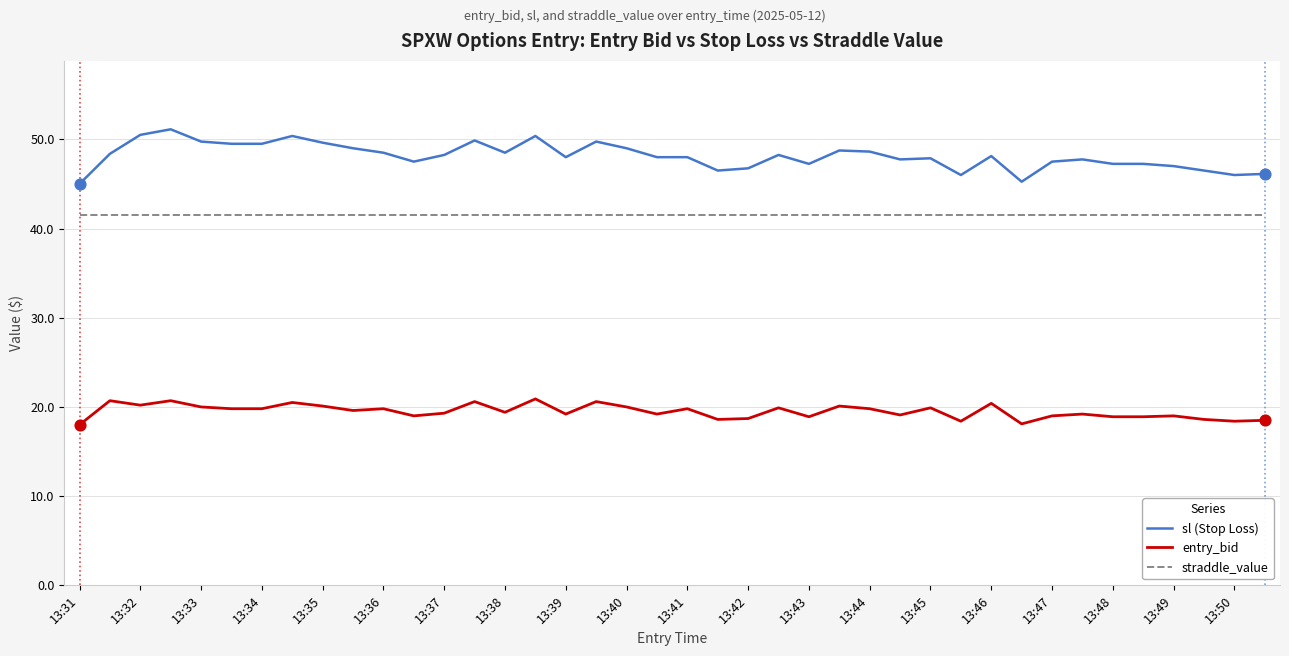

At how many categories does at least one series exceed 44?

40